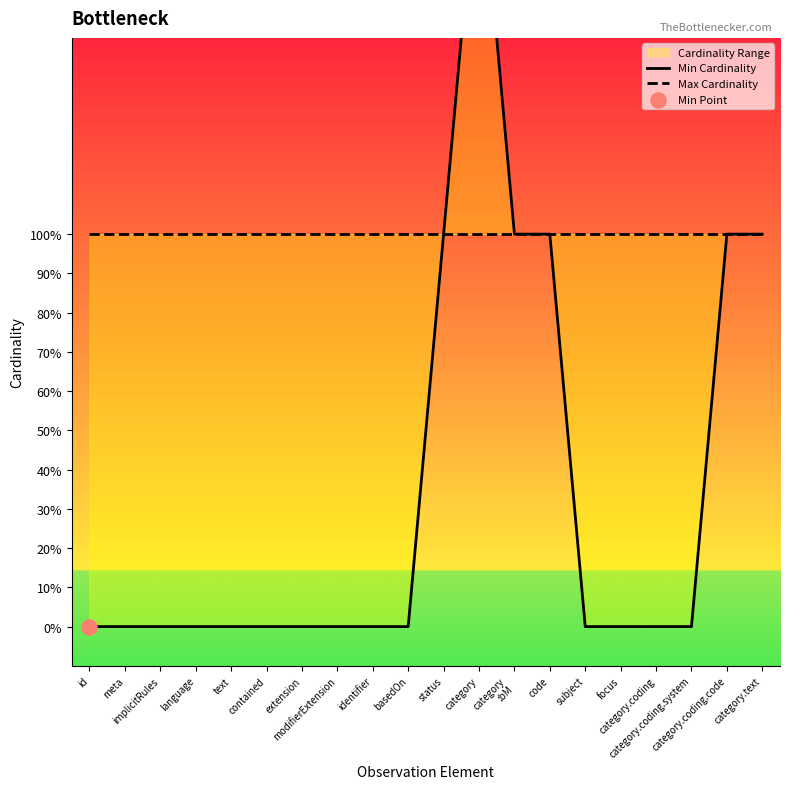

Is the value of Min Cardinality at basedOn greater than the value of Max Cardinality at text?

No